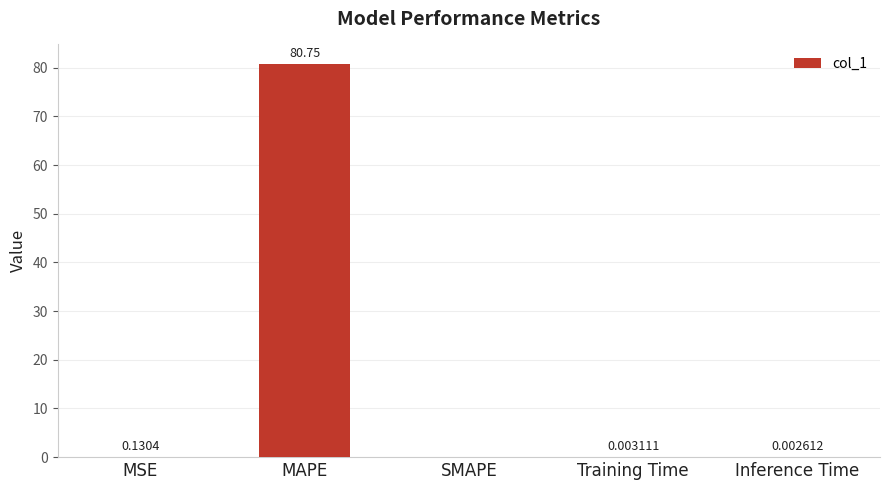

How many data points are above 0?

4